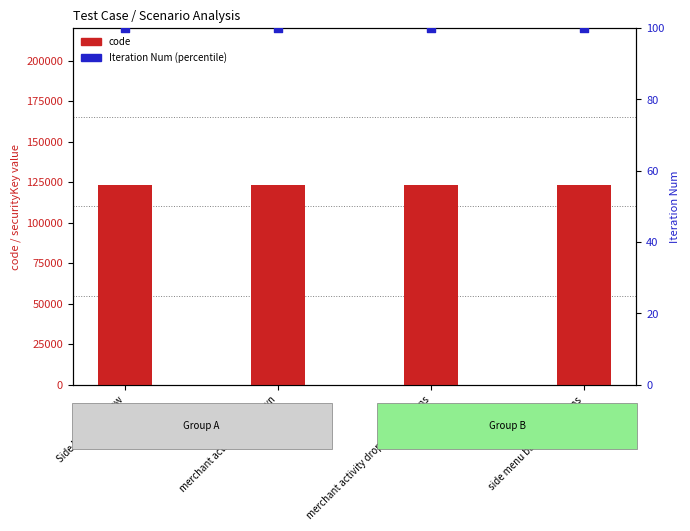

Which series reaches the minimum Y coordinate?

Iteration Num